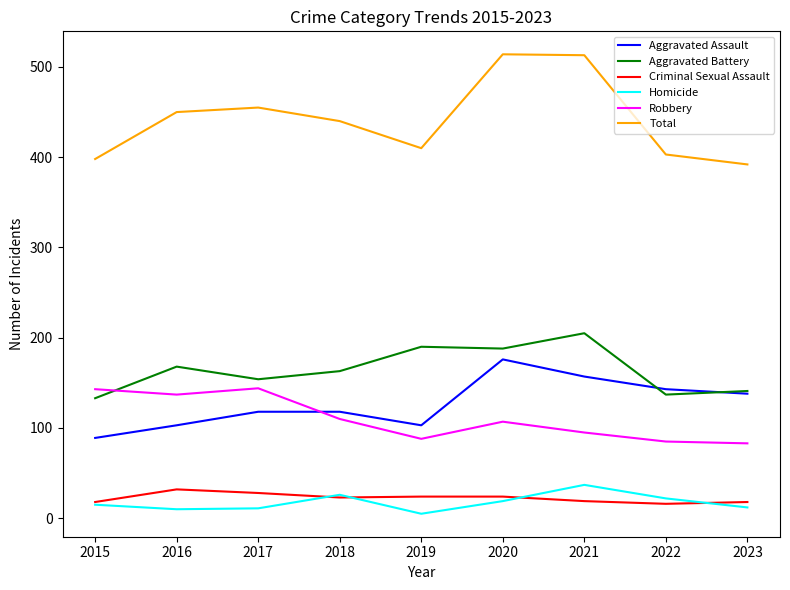

True or false: Criminal Sexual Assault has a value of 32 at 2016.

True